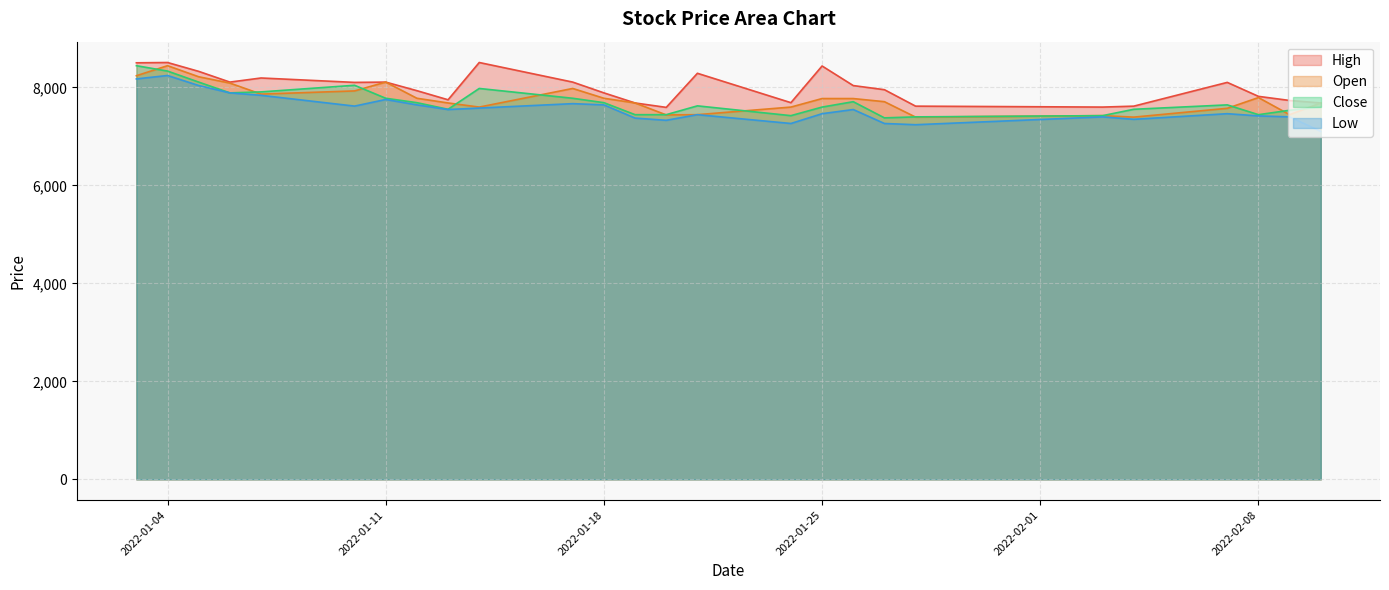

Which series has the largest total across all categories?

High